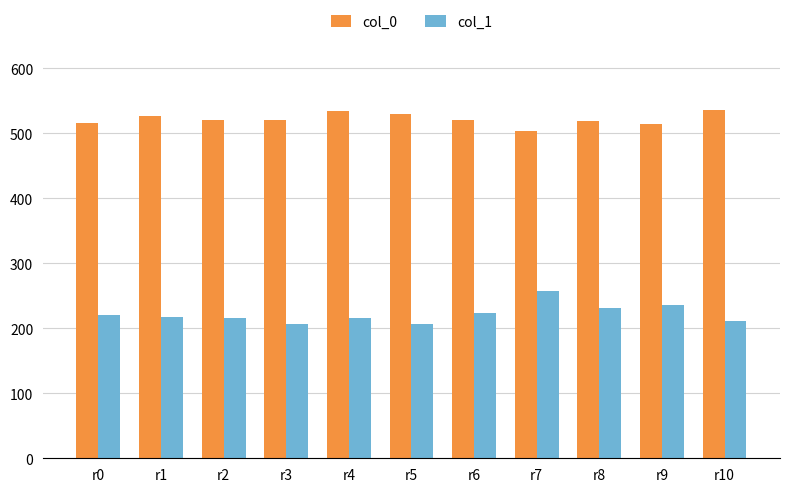

At which category is the sum across all series the highest?

r7